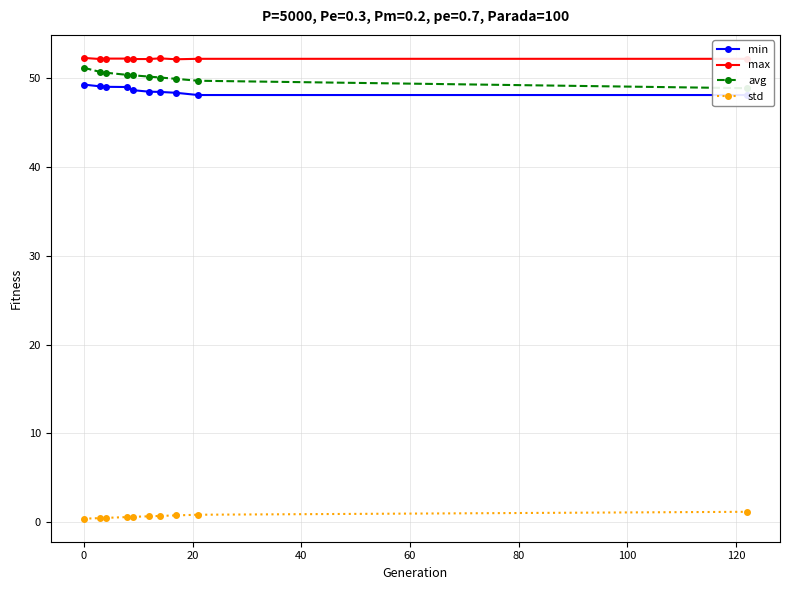

What is the difference between the maximum and minimum values in the avg series?

2.3